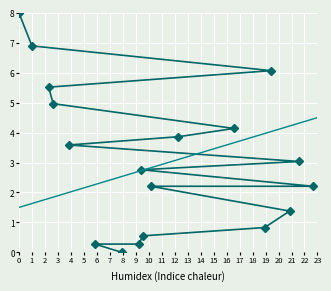

How many series are shown in this chart?

2